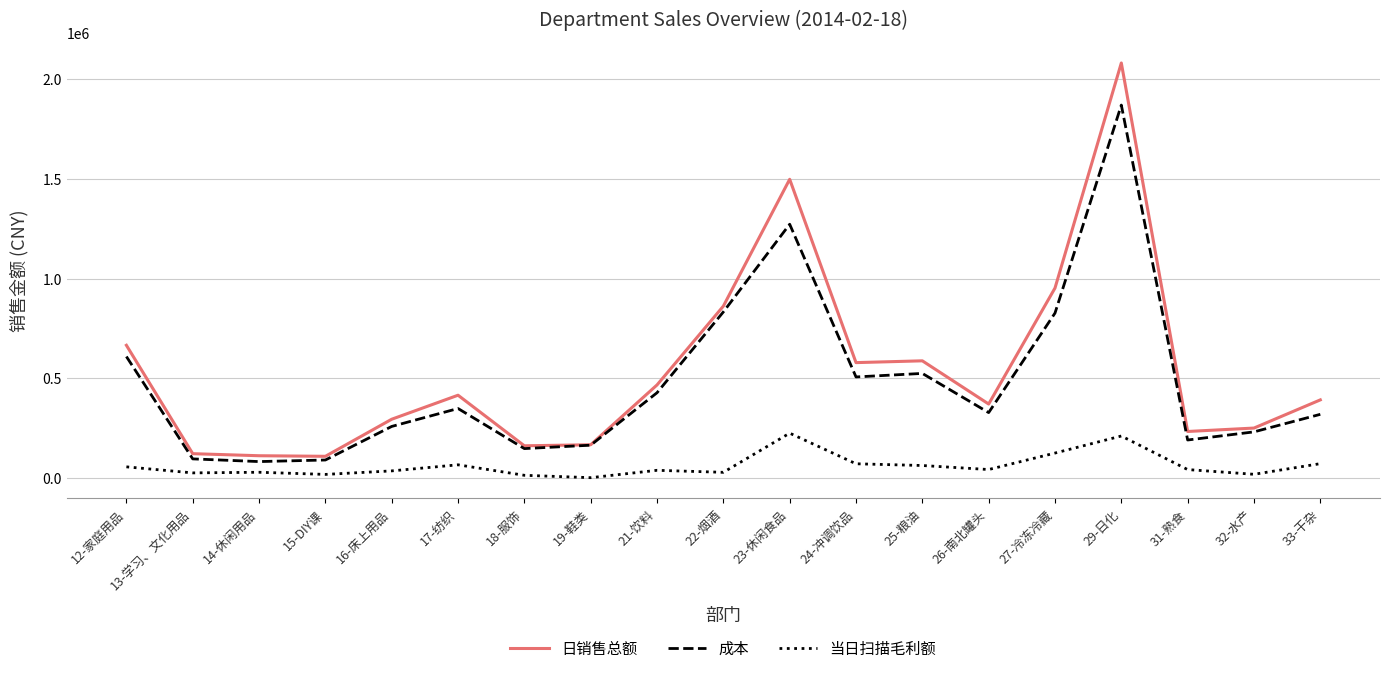

How many lines are shown in the chart?

3